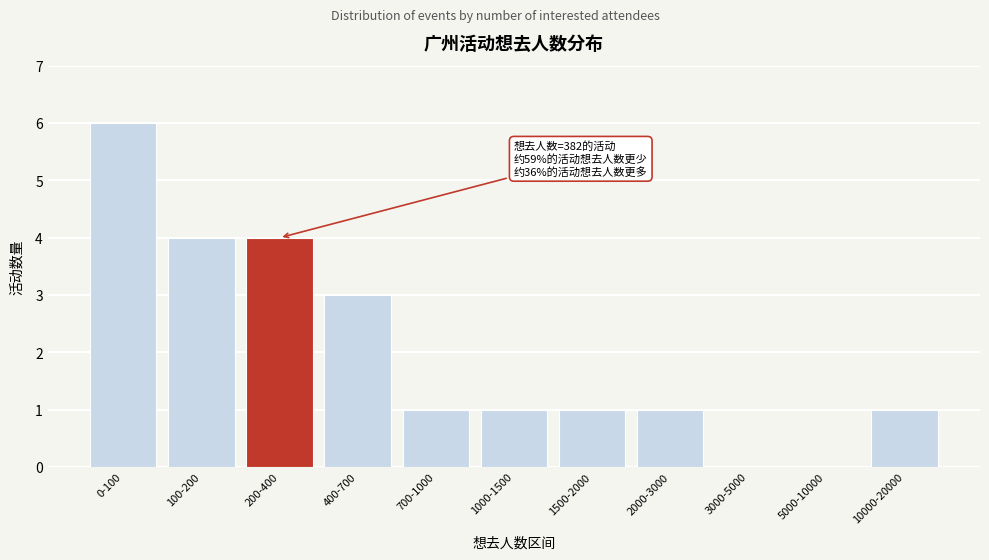

Reading left to right, transcribe all the data shown in this chart.

0-100=6	100-200=4	200-400=4	400-700=3	700-1000=1	1000-1500=1	1500-2000=1	2000-3000=1	3000-5000=0	5000-10000=0	10000-20000=1